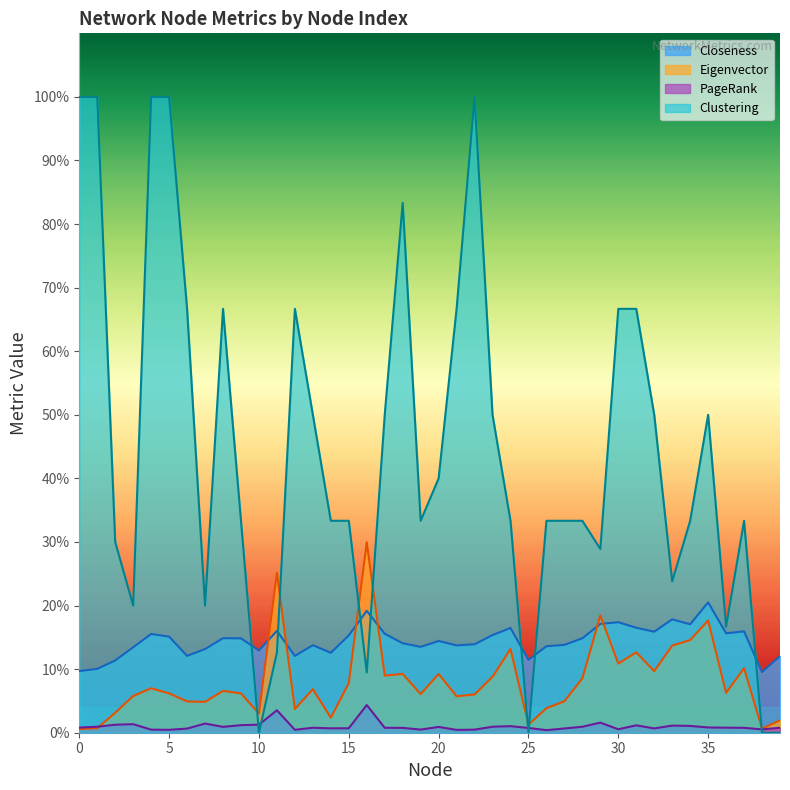

What are all the series names shown in the legend?

Closeness, Eigenvector, PageRank, Clustering